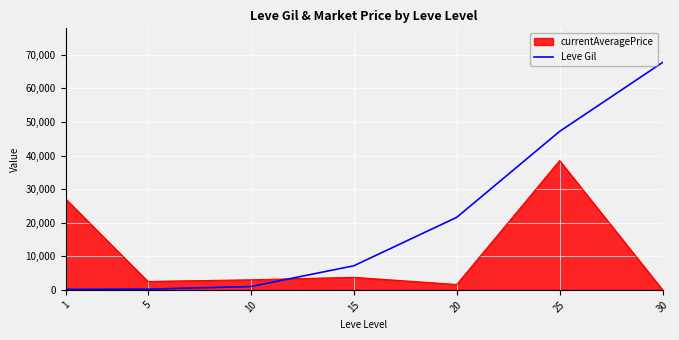

What is the difference between the second highest and minimum values in the currentAveragePrice series?

27128